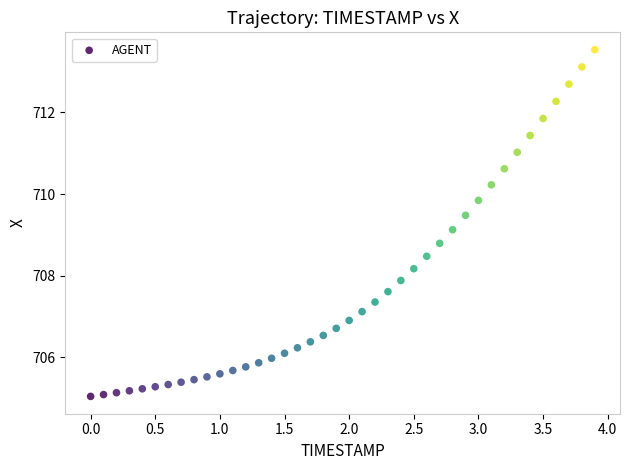

What is the range of Y values (max minus min)?

8.5